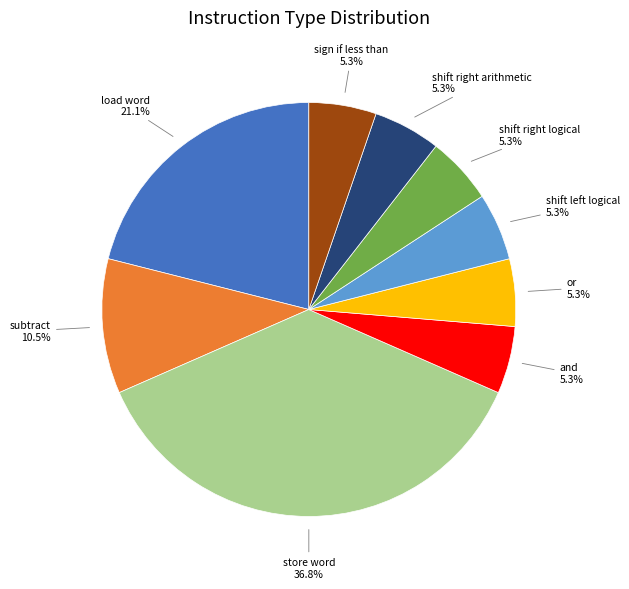

Does any single category account for the majority?

No